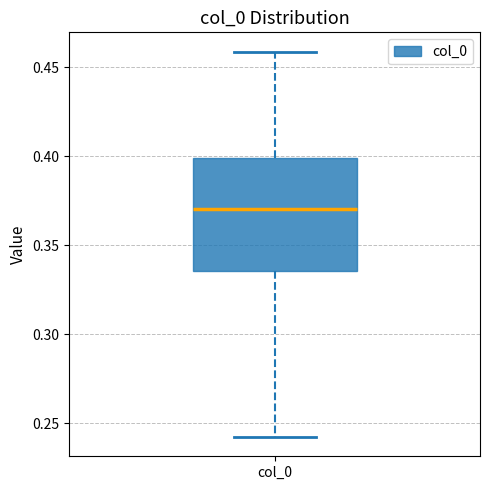

Transcribe this box plot: give where the median line is, the range the box spans, and where the two whiskers end, as read against the y-axis. The values are not printed on the chart, so give them approximately, as read against the axis.

median 0.370, box 0.335 to 0.400, whiskers 0.240 to 0.460